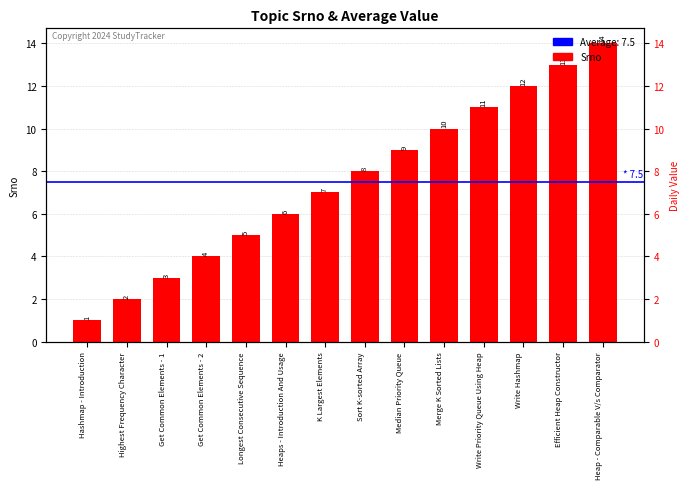

Reading left to right, what are all the values shown in this chart?

1	2	3	4	5	6	7	8	9	10	11	12	13	14